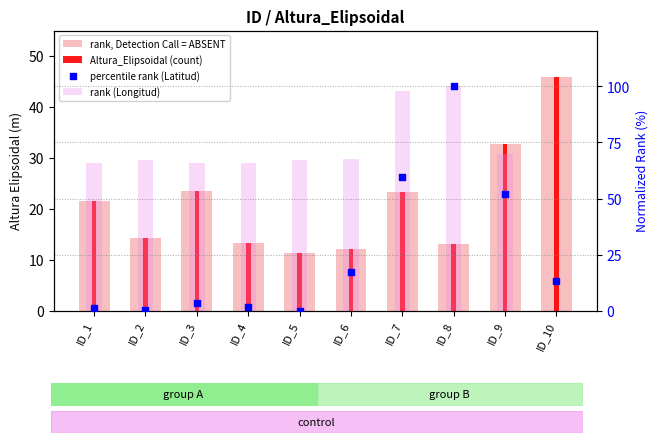

Which series has the largest total across all categories?

rank (Longitud)